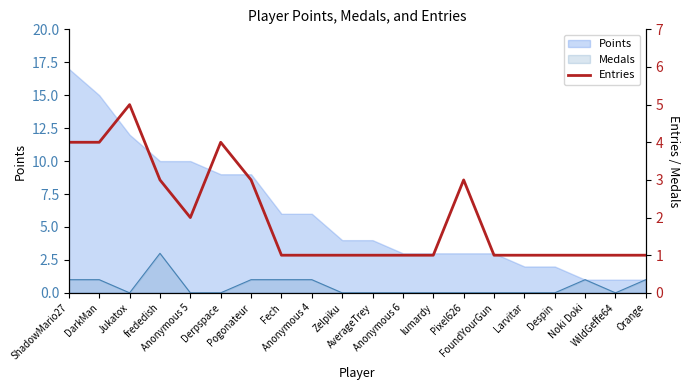

What is the smallest value displayed?

1